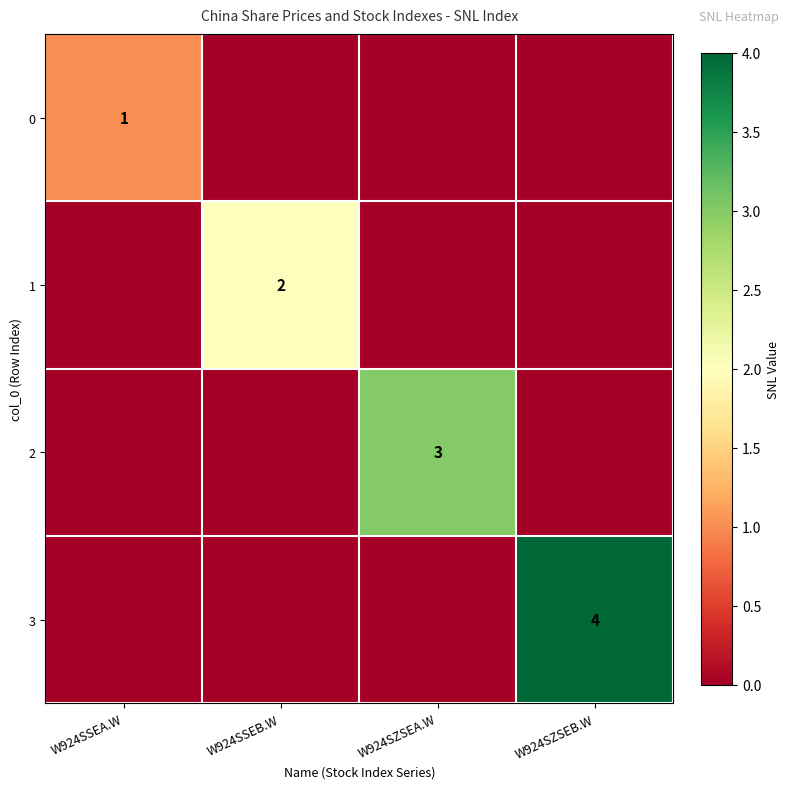

True or false: 1 has a value of 1 at W924SSEB.W.

False